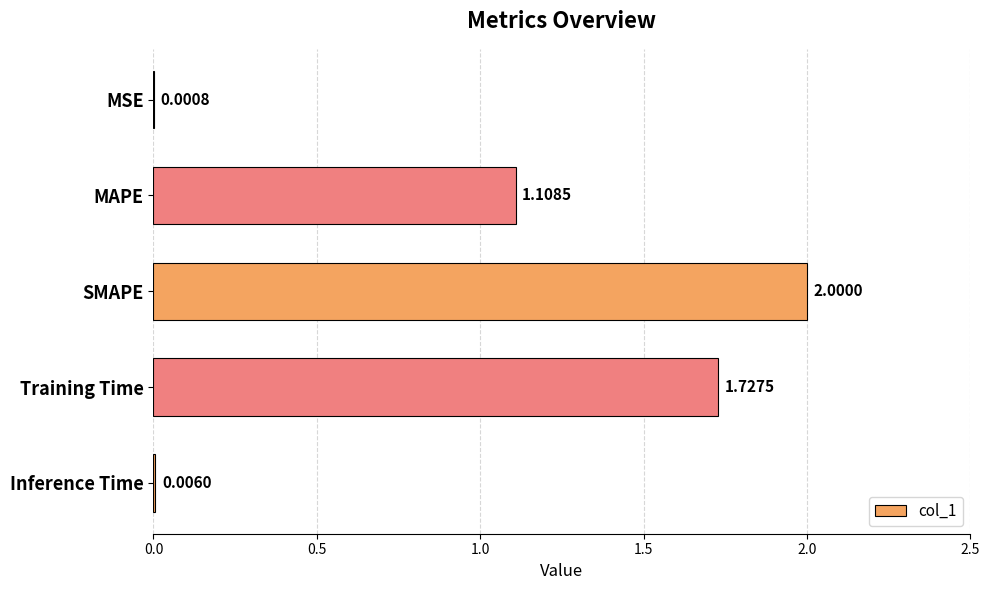

What is the change in value from MSE to SMAPE?

+2.0